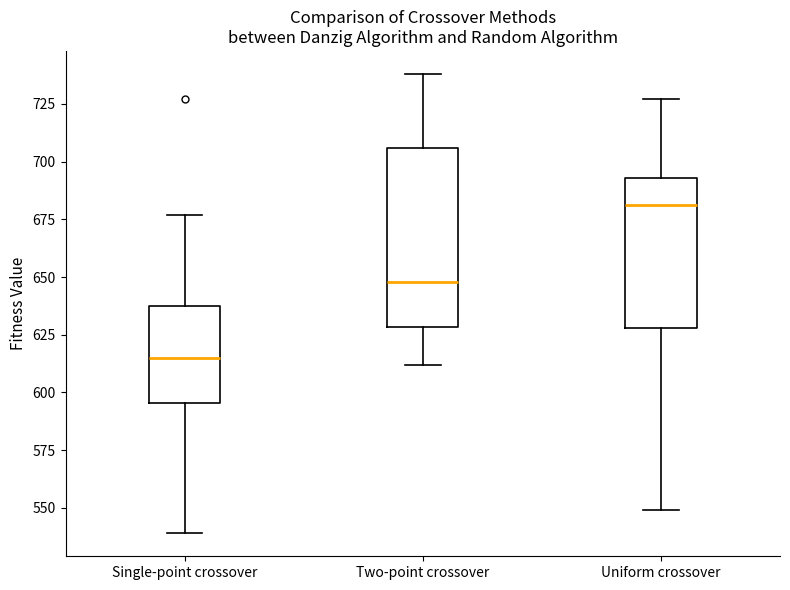

Where does the upper whisker of the box for Two-point crossover end on the y-axis? The values are not printed on the chart, so give them approximately, as read against the axis.

740